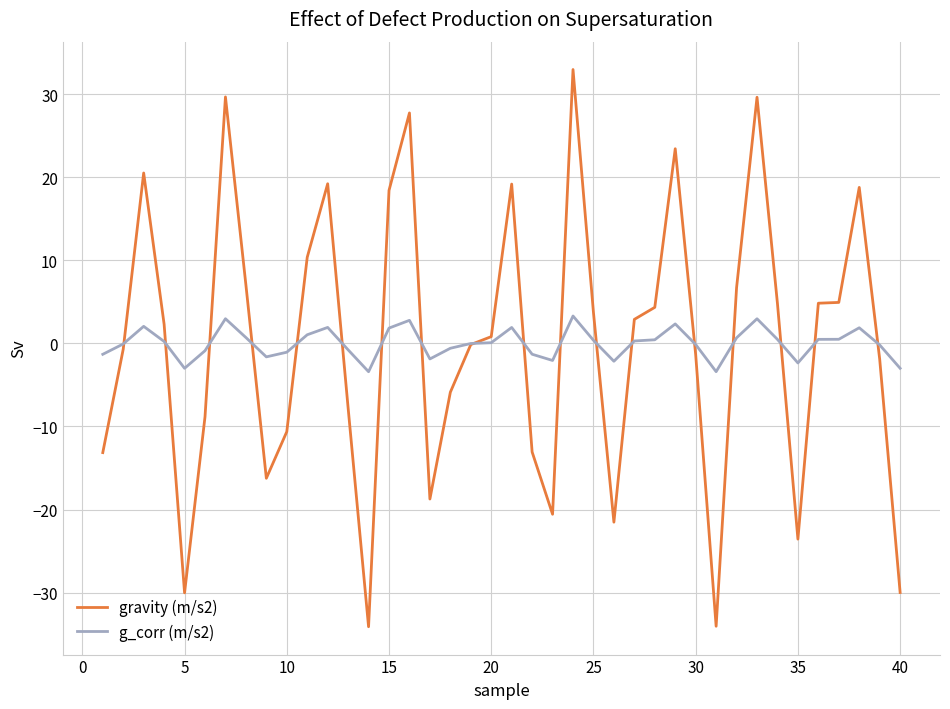

Which series has the widest spread of values?

gravity (m/s2)